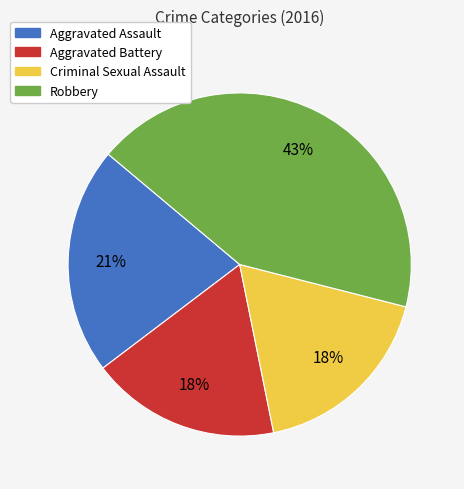

Combined, do Robbery and Aggravated Assault account for over 50%?

Yes